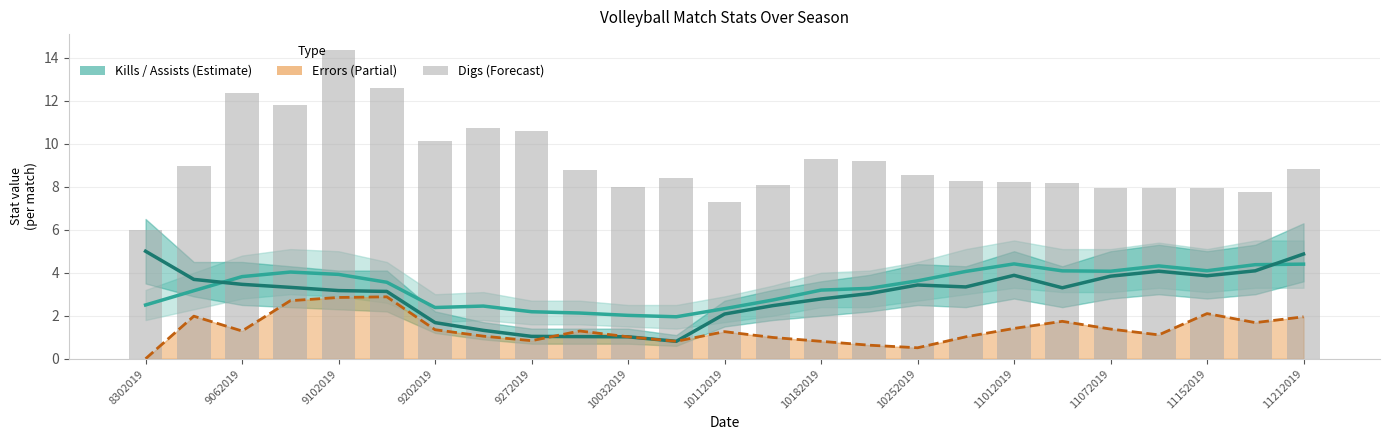

What is the difference between the Kills values at 10032019 and 10182019?

1.8